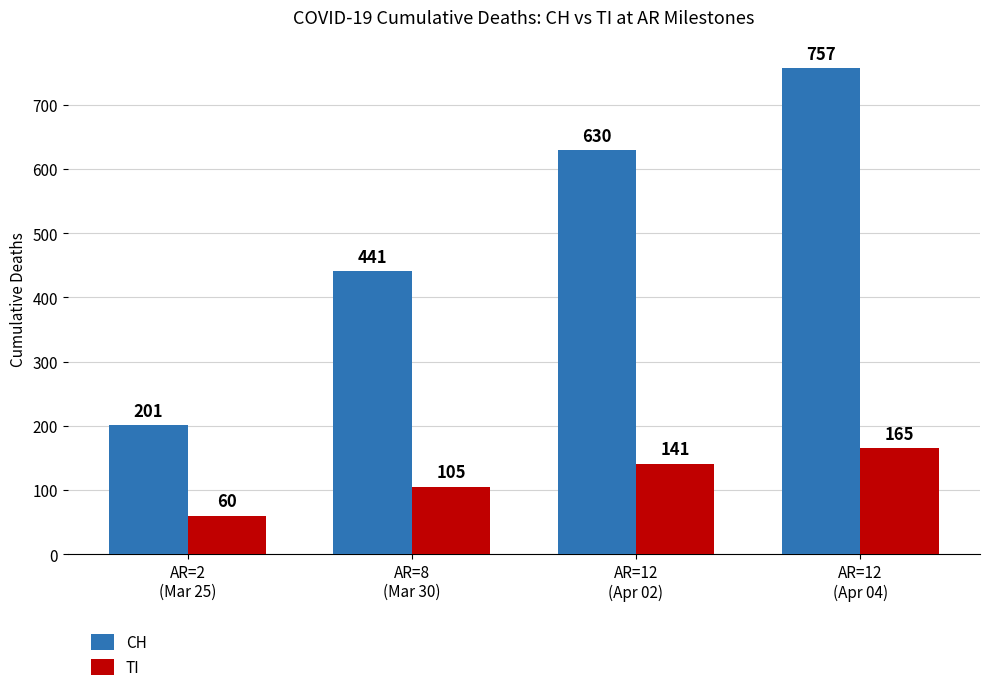

Reading right to left, transcribe all the data shown in this chart.

CH: AR=12
(Apr 04)=757	AR=12
(Apr 02)=630	AR=8
(Mar 30)=441	AR=2
(Mar 25)=201
TI: AR=12
(Apr 04)=165	AR=12
(Apr 02)=141	AR=8
(Mar 30)=105	AR=2
(Mar 25)=60